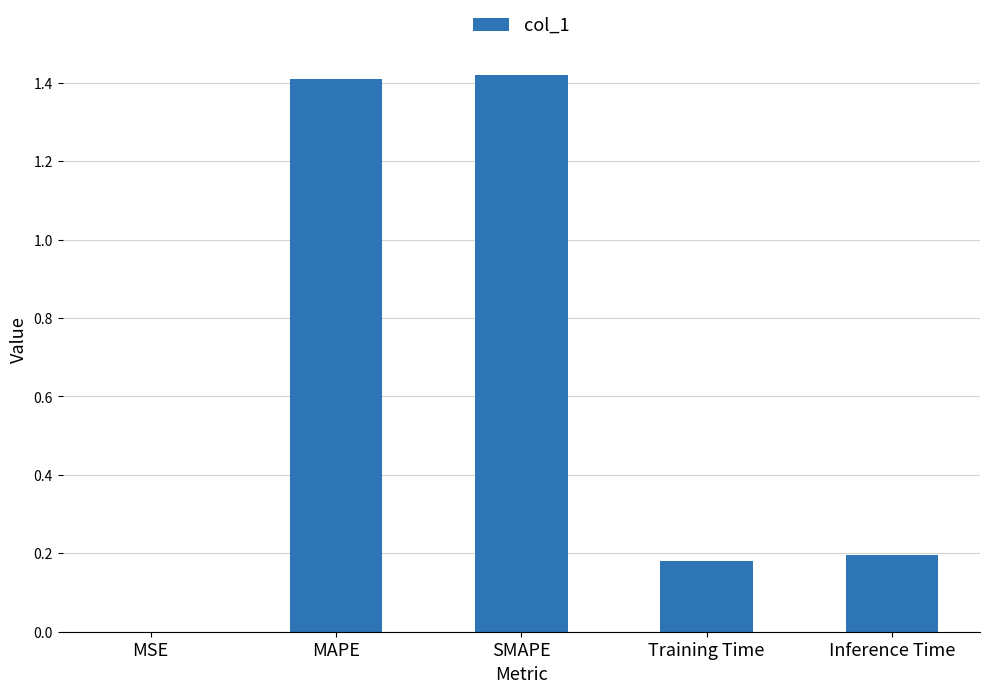

At which label is the value closest to 0?

MSE